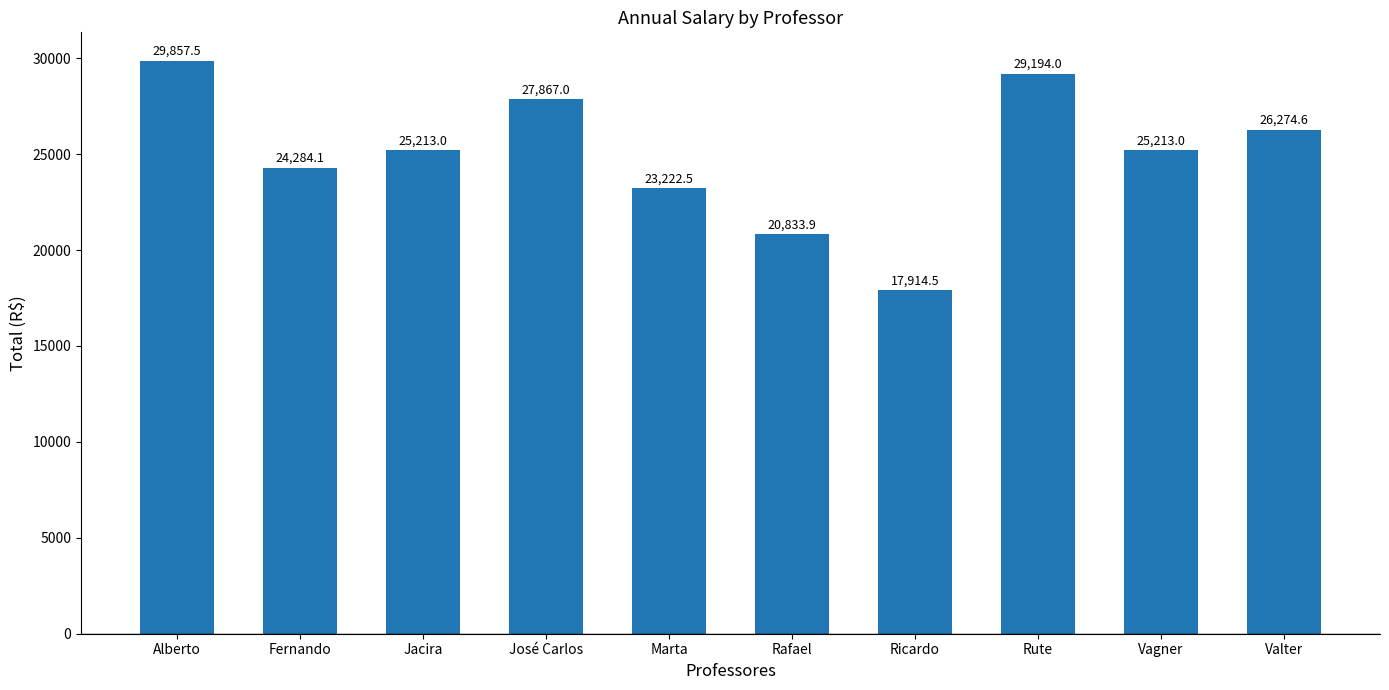

What is the difference between the maximum and minimum values?

11943.0